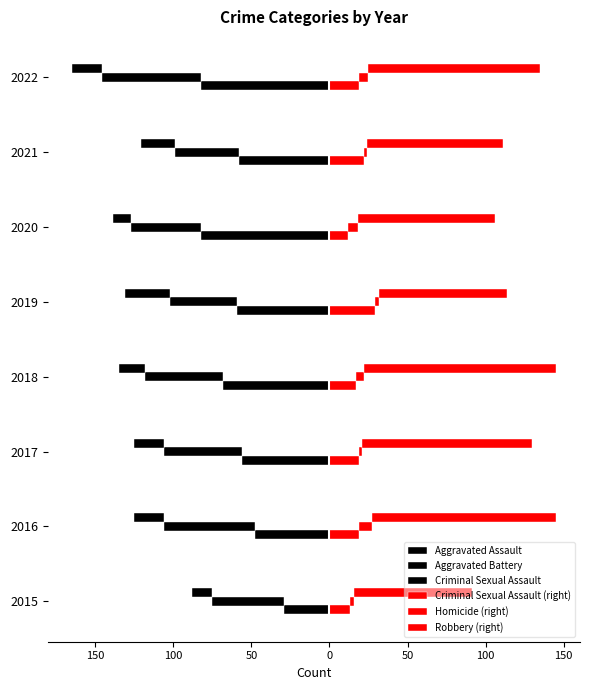

Between 50 and 0, which series saw the biggest shift?

Robbery (right)